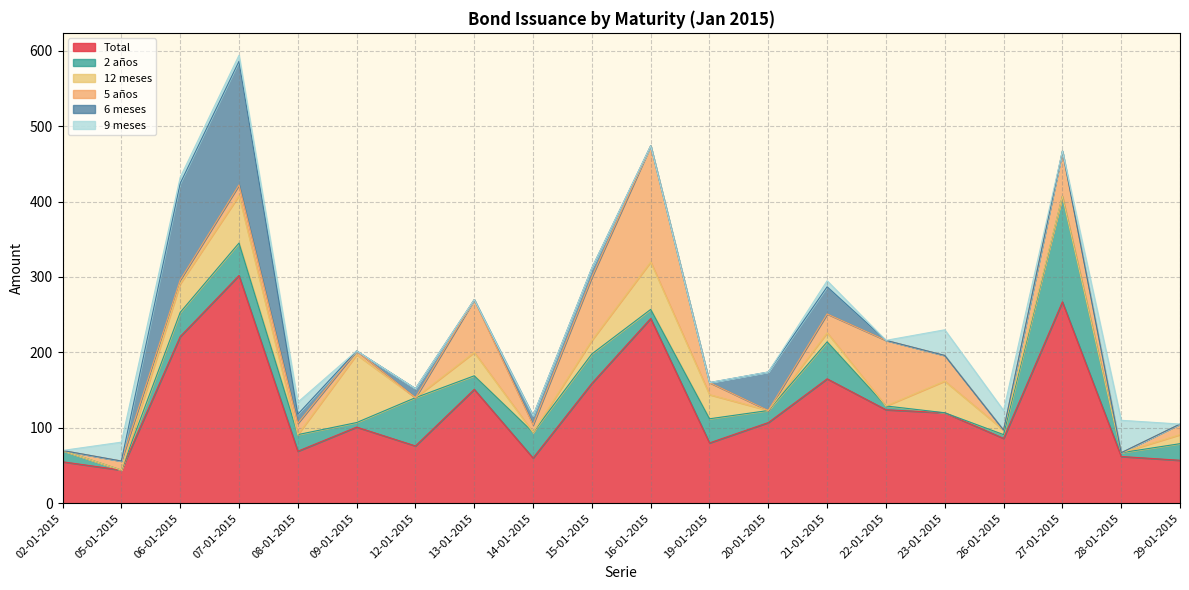

Does the chart have visible grid lines?

Yes